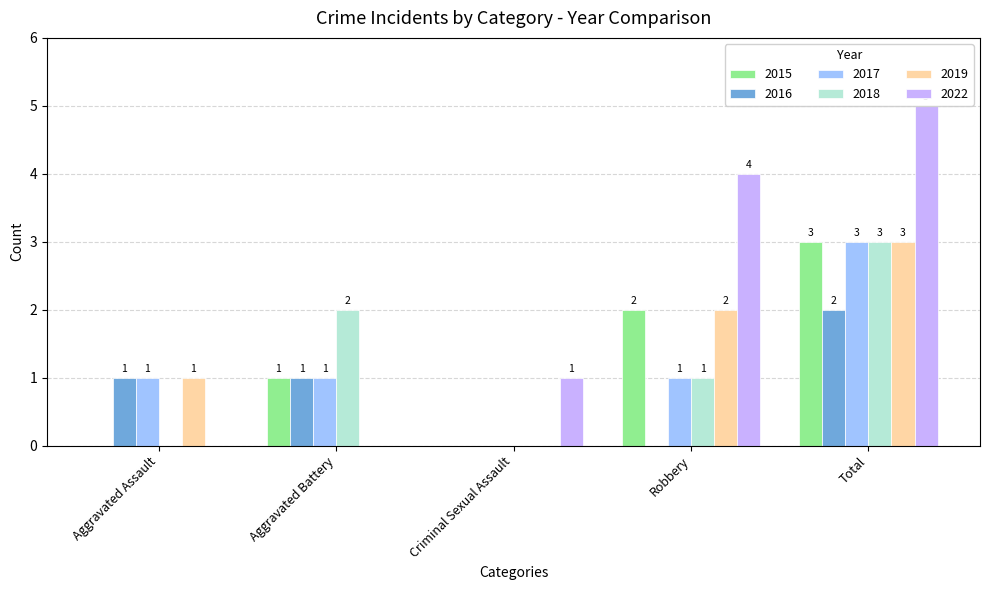

Which label corresponds to the largest value in the chart?

Total